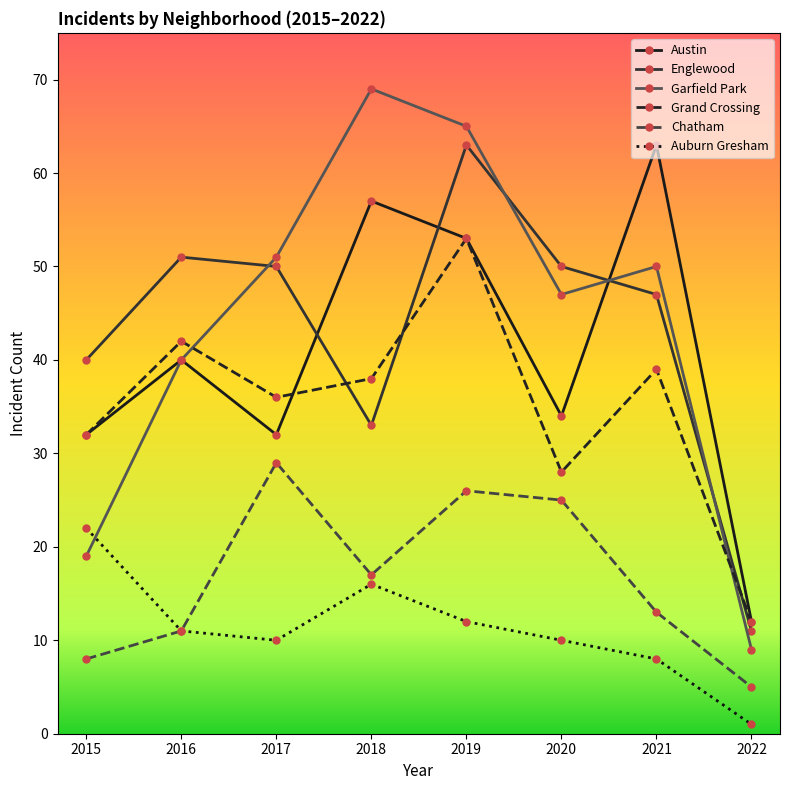

What is the difference between the highest and lowest values at 2018?

53